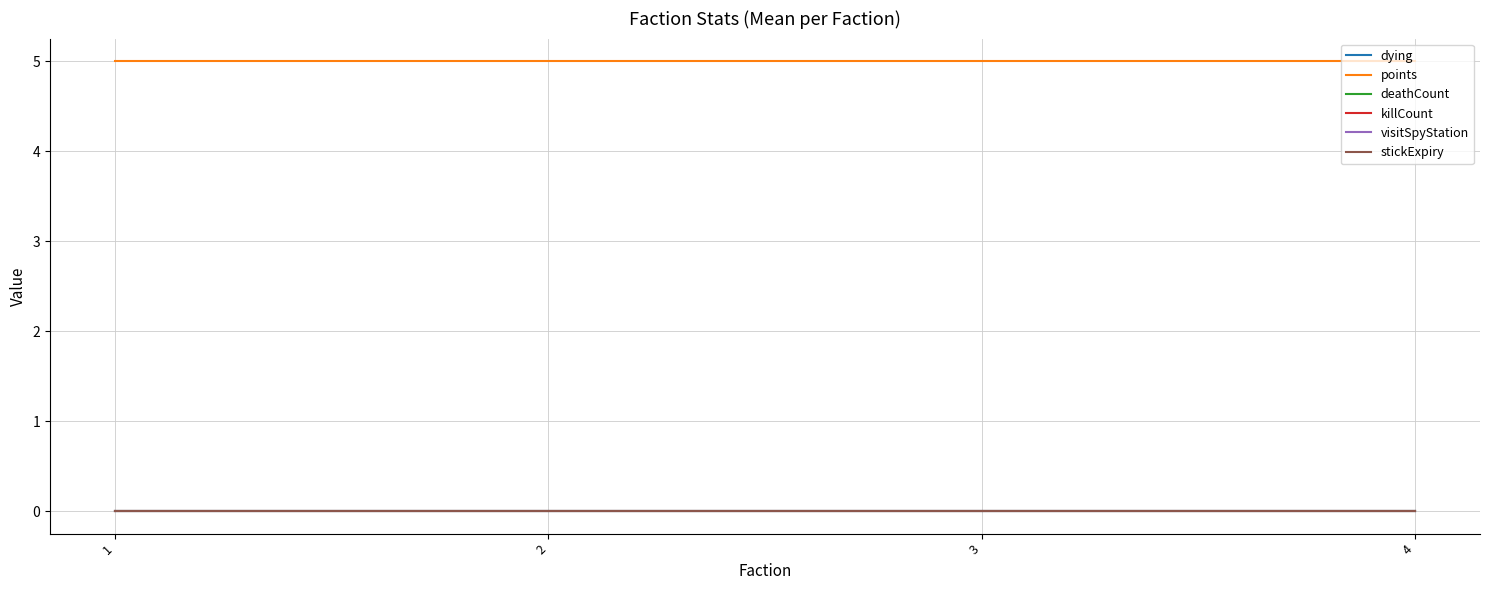

Reading right to left, list all the values displayed in this chart.

dying: 0	0	0	0
points: 5	5	5	5
deathCount: 0	0	0	0
killCount: 0	0	0	0
visitSpyStation: 0	0	0	0
stickExpiry: 0	0	0	0